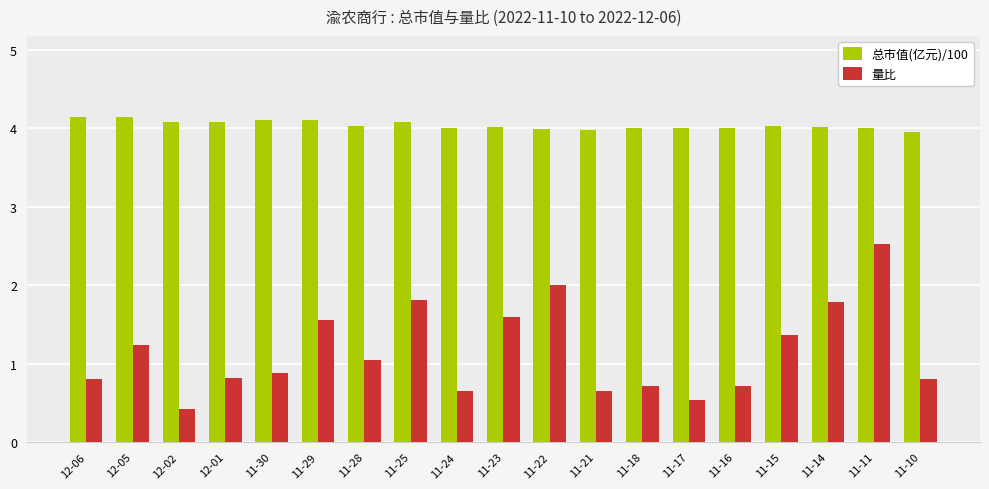

Which series has the largest total across all categories?

总市值(亿元)/100